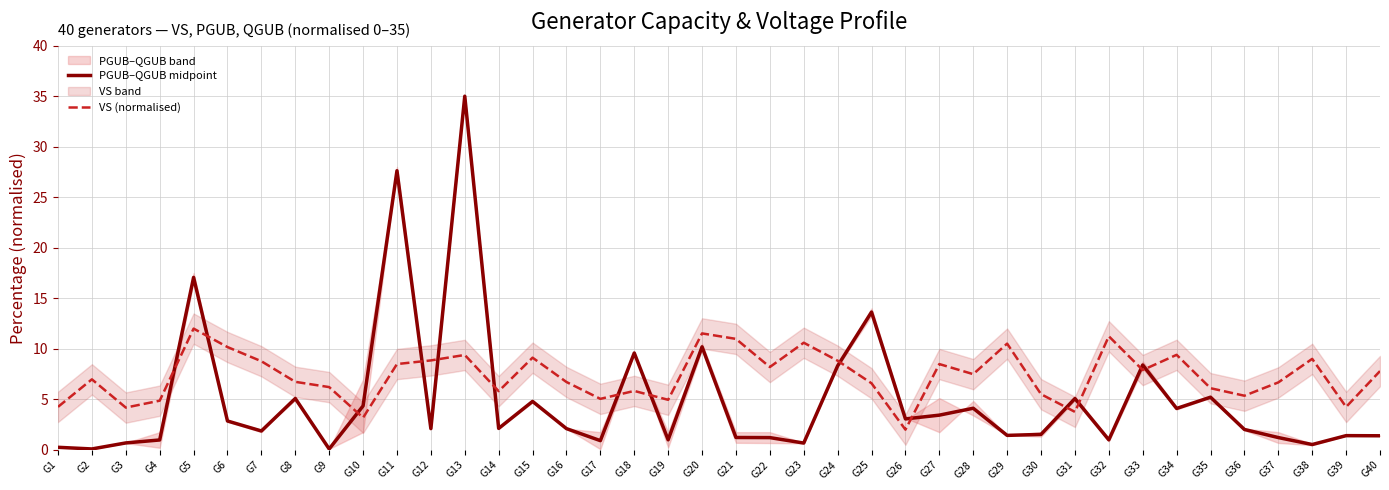

Between G6 and G33, which series saw the biggest shift?

PGUB–QGUB midpoint